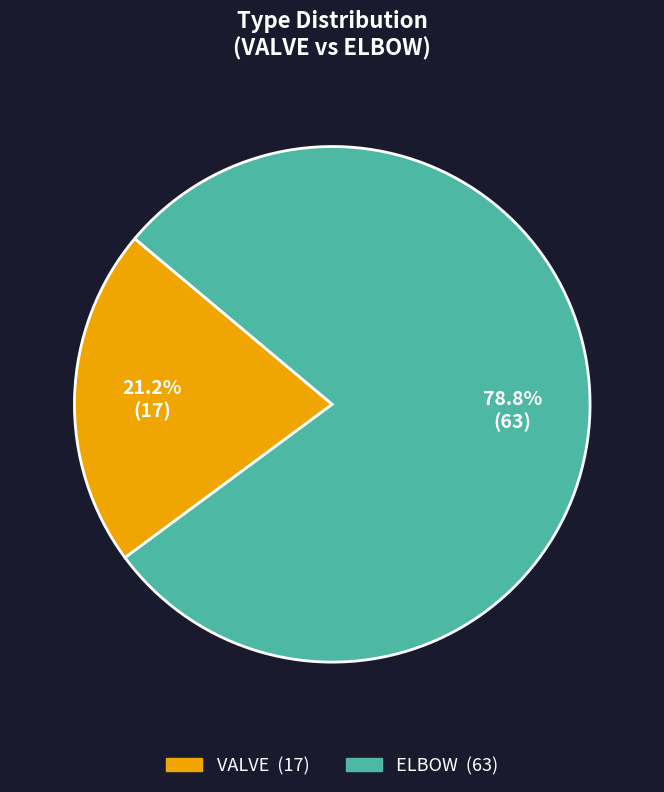

True or false: VALVE accounts for 21% of the total.

True